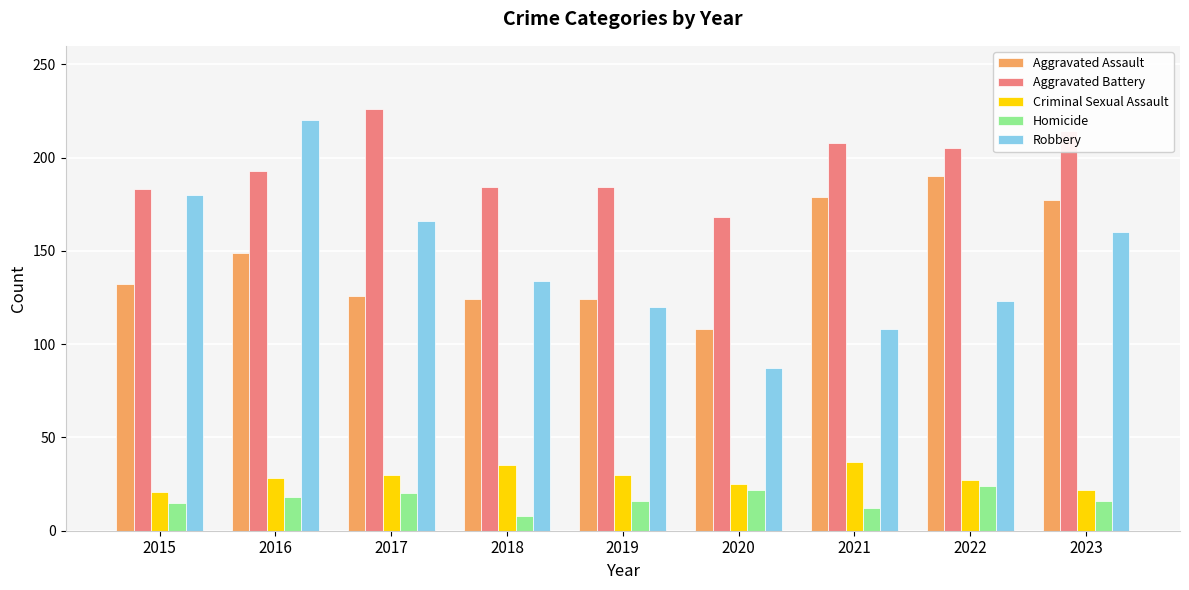

Is it true that Robbery equals 263 at 2017?

False